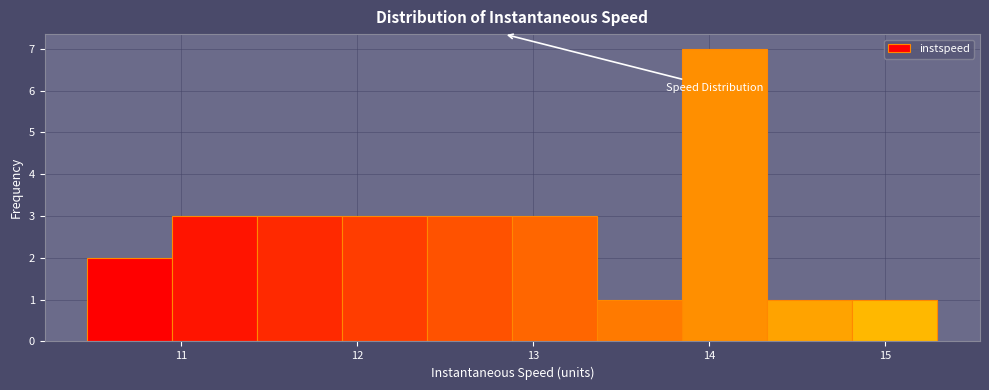

Which range on the x-axis has the tallest bar?

13.8 to 14.3